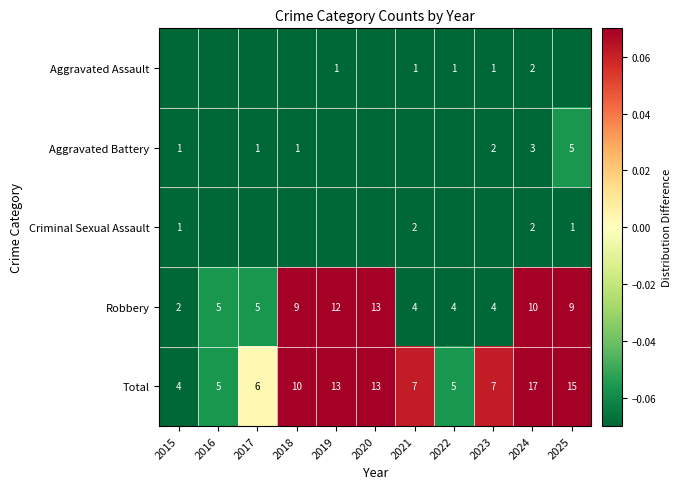

Which series changed the most between 2020 and 2023?

Robbery